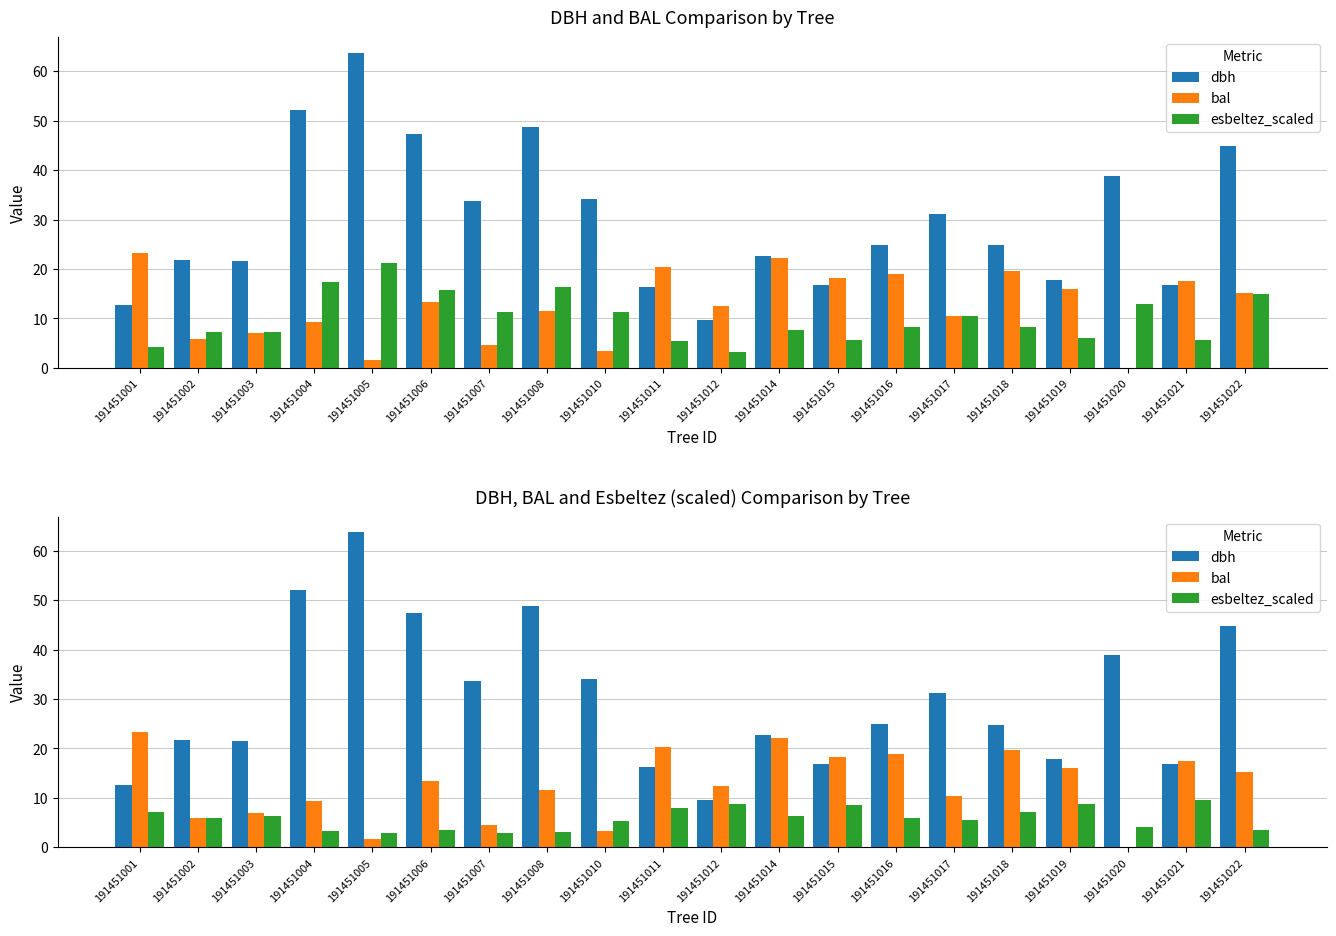

What is the sum of the bal values at 191451004 and 191451016?

28.3